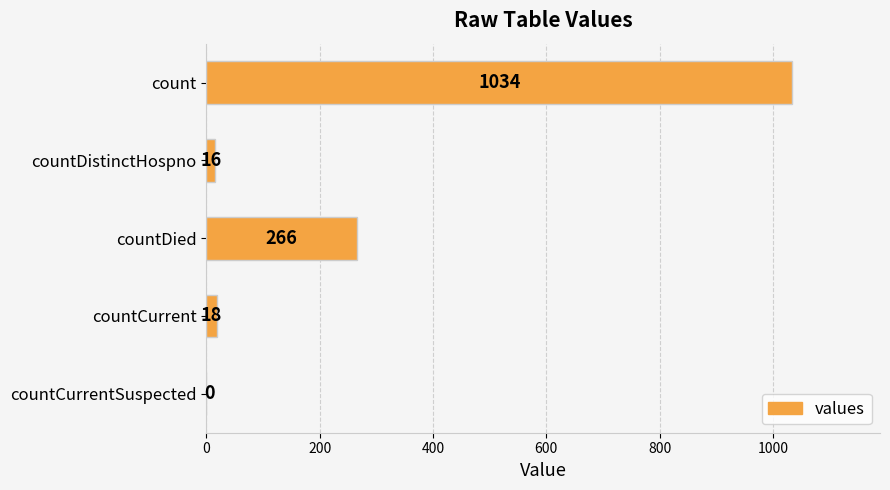

Is it true that the value at countDied is 266?

True